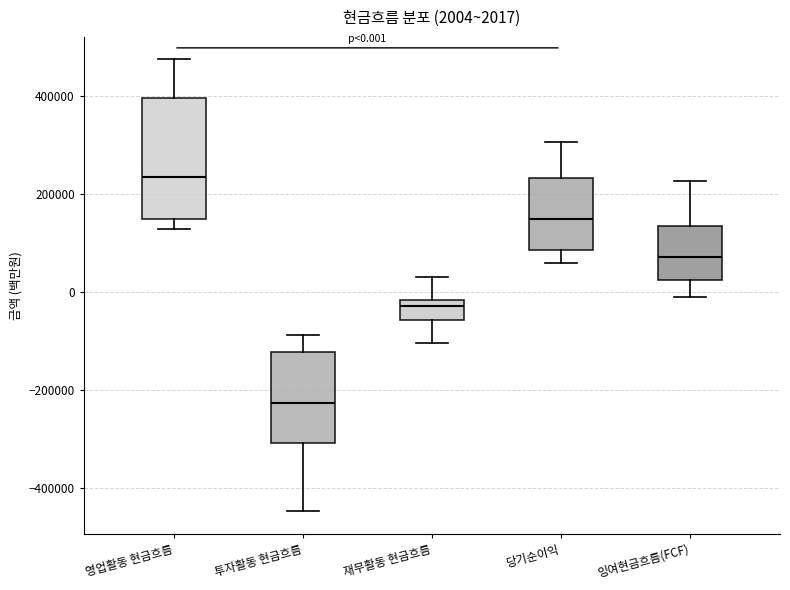

Which box has the lowest median line?

투자활동 현금흐름